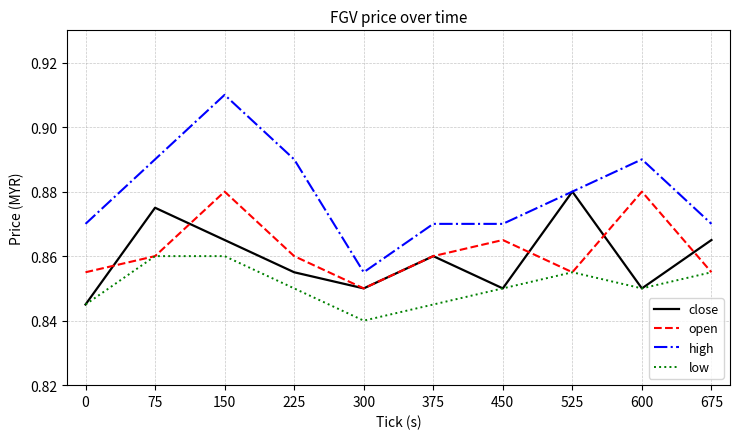

At which category is the sum across all series the highest?

150